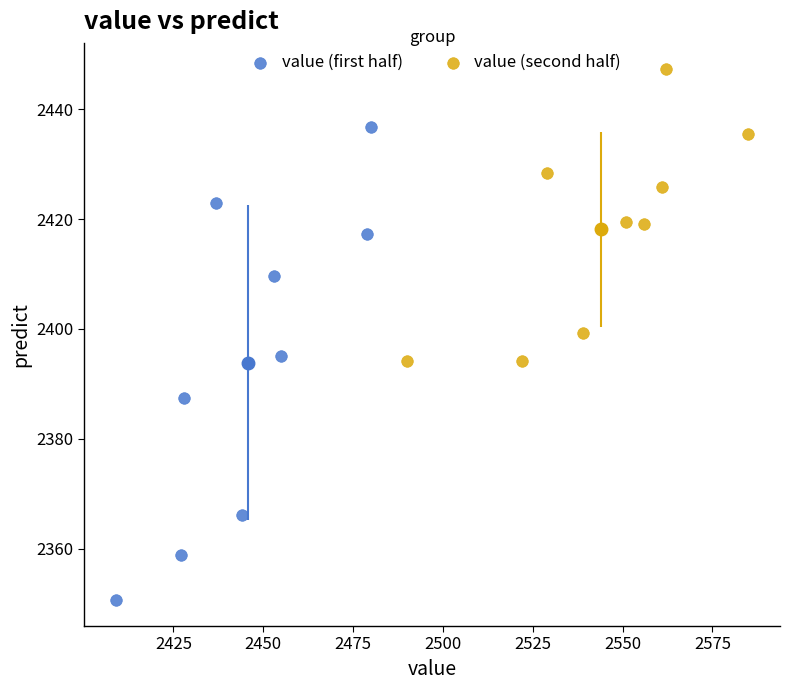

Which series reaches the minimum Y coordinate?

value (first half)